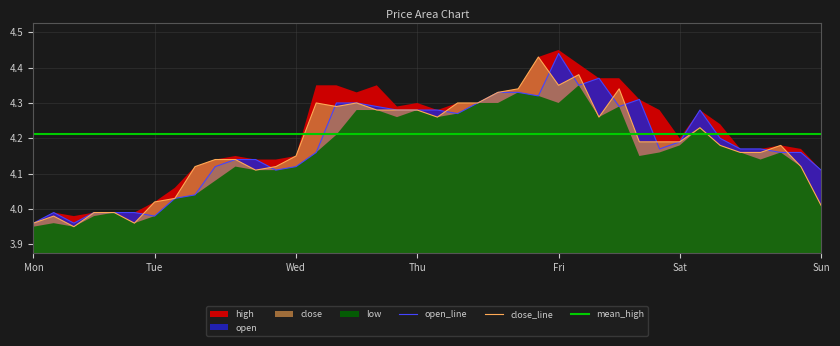

Between which two adjacent categories do open and close first intersect?

5 and 6